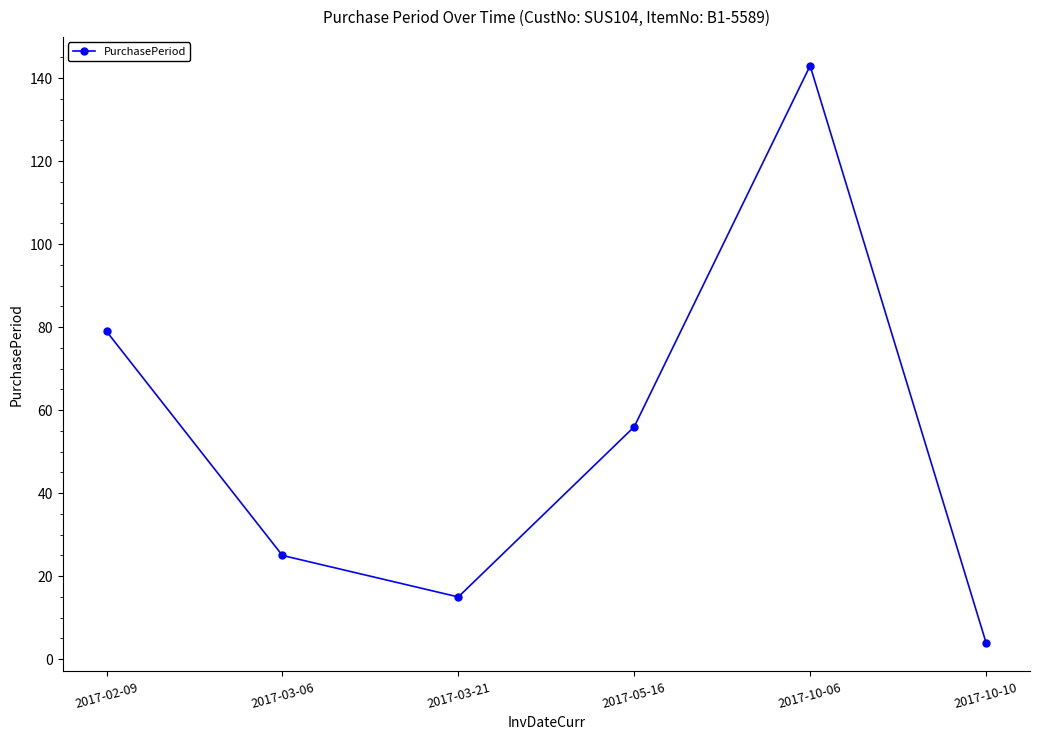

How many categories are shown in the chart?

6